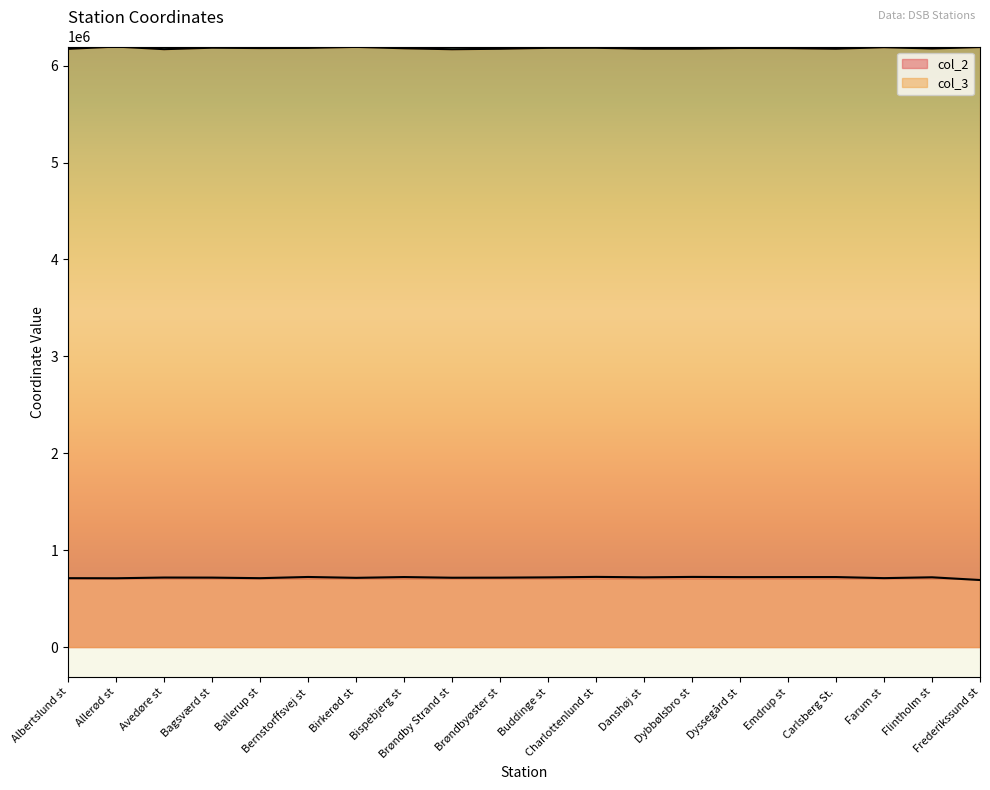

True or false: col_3 has a value of 6184241 at Charlottenlund st.

True